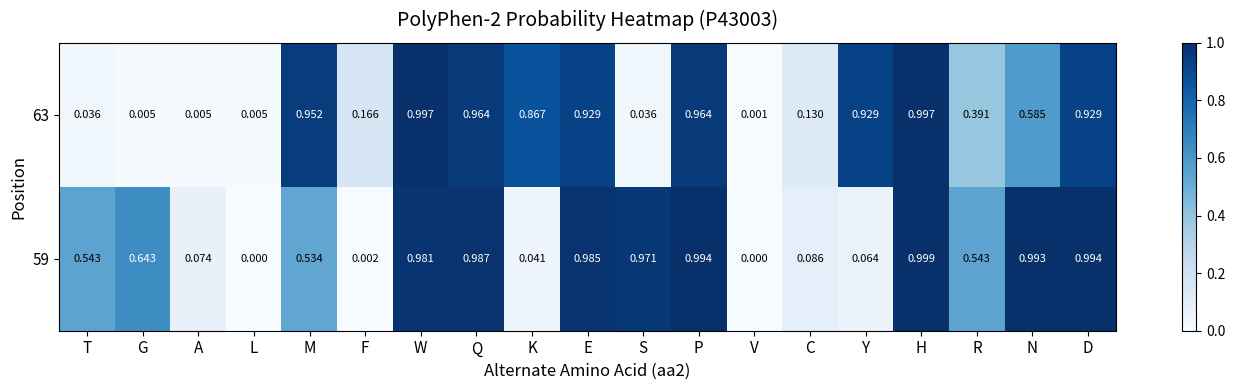

At which label does 63 reach its minimum?

V